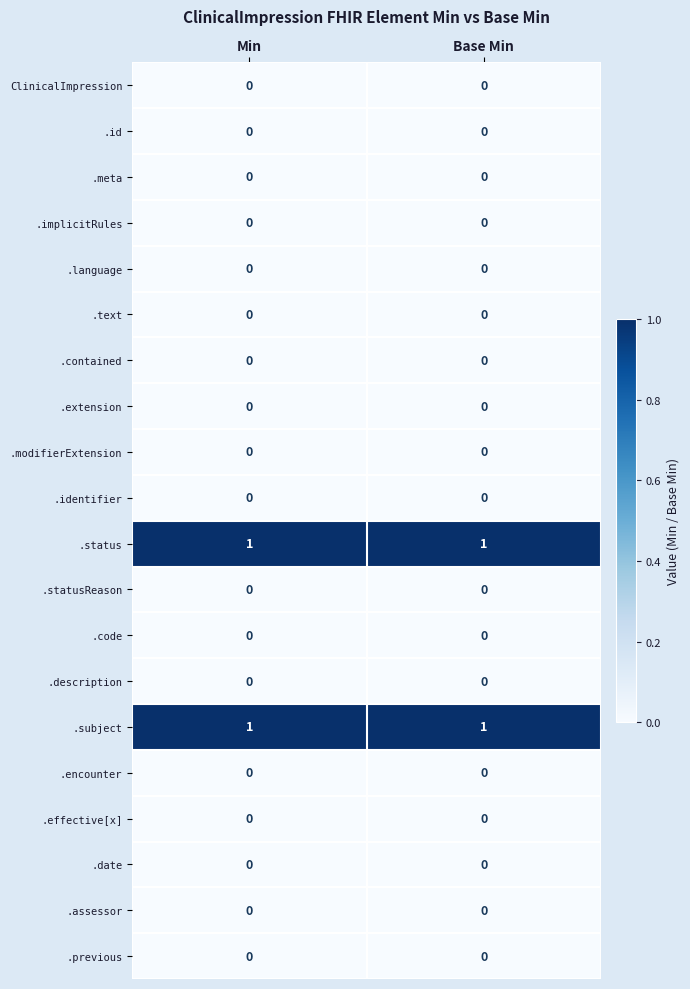

The value of ClinicalImpression at Min is 0. True or false?

True